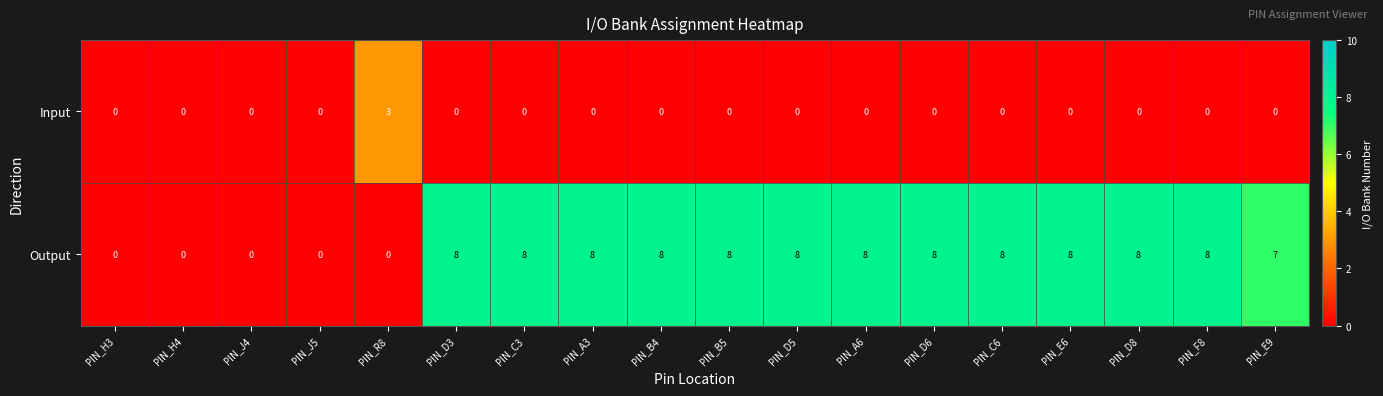

Rank the series by their maximum value, from highest to lowest.

Output, Input